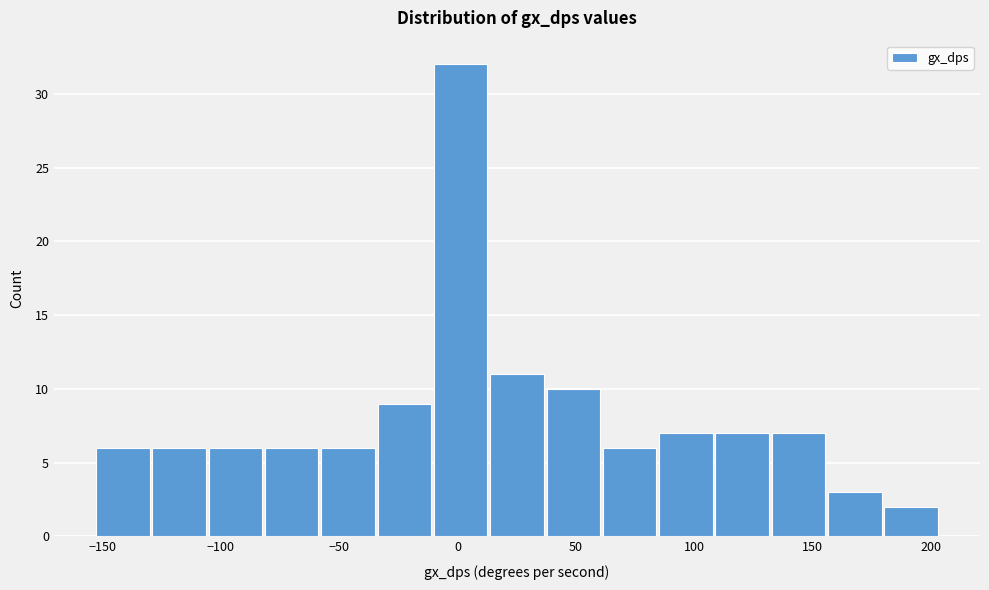

Over which range of the x-axis is the bar tallest?

-10 to 15